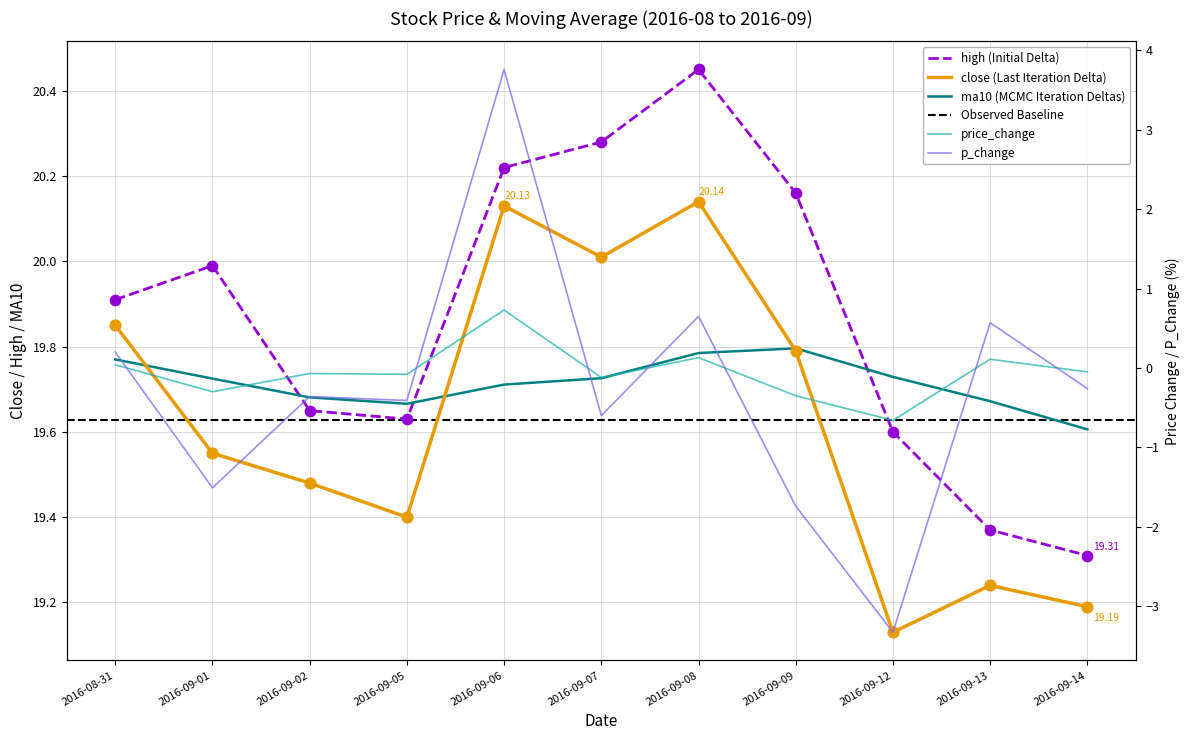

Which series has the largest Y range (max minus min)?

p_change